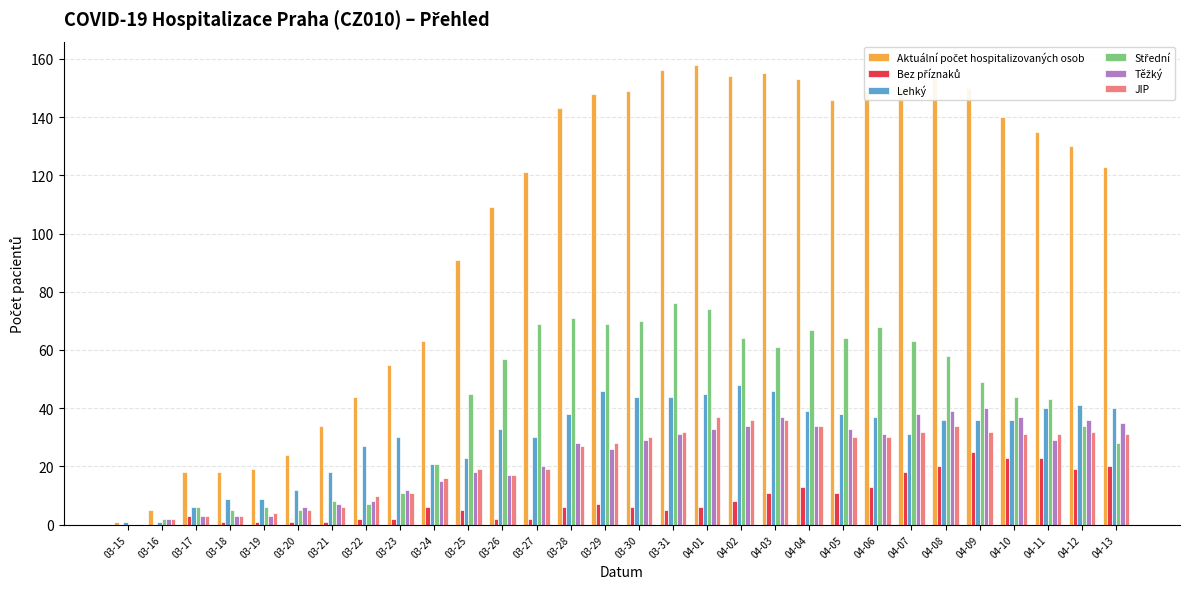

What is the sum of all JIP values?

658